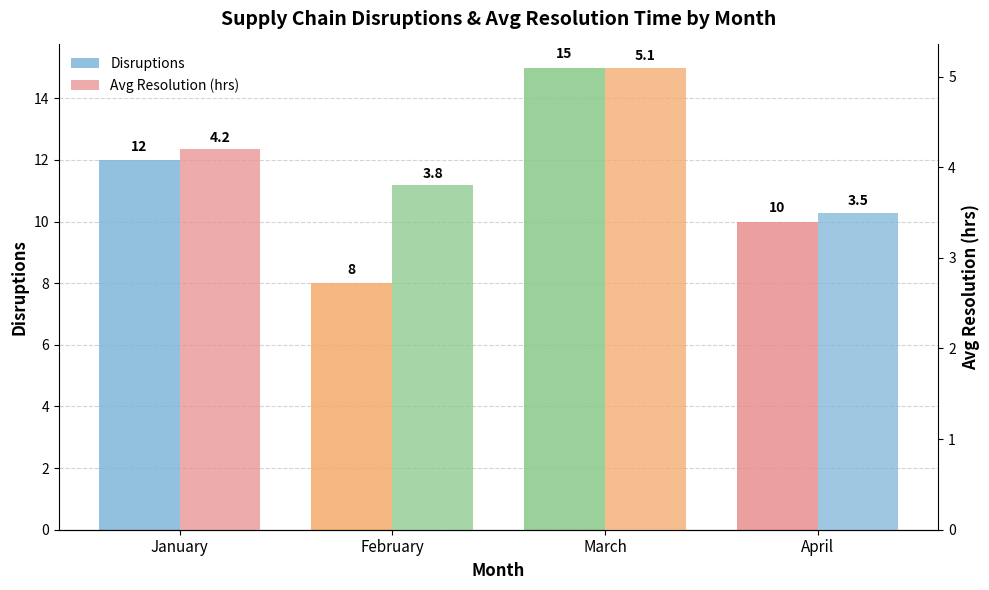

What is the average value of the Avg Resolution (hrs) series?

4.2